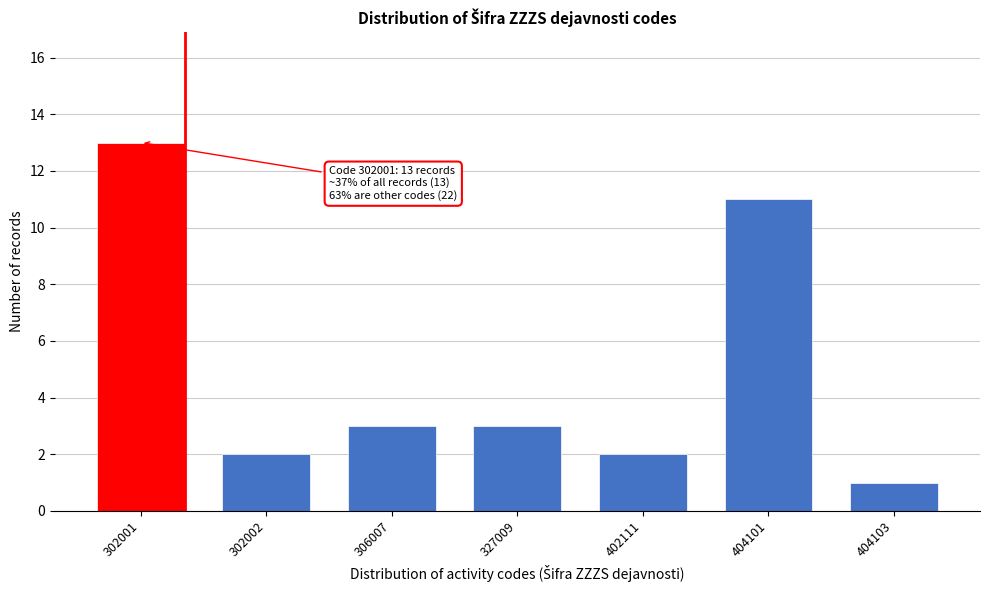

Reading left to right, extract all data points from this chart.

302001=13	302002=2	306007=3	327009=3	402111=2	404101=11	404103=1